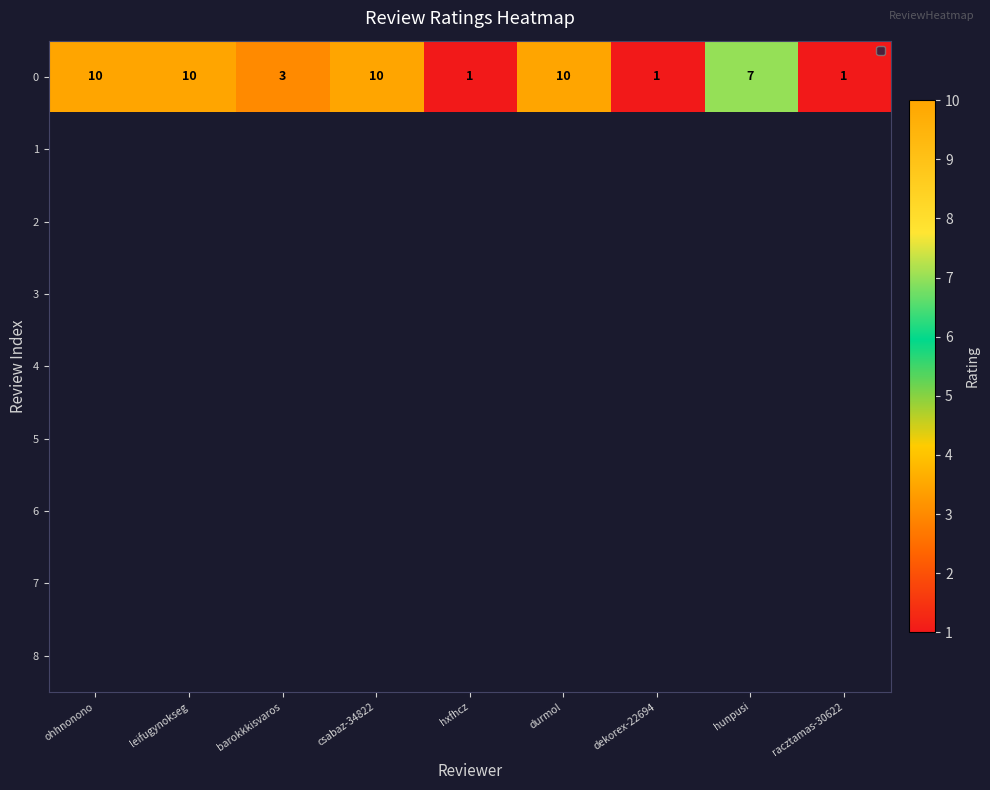

What is the minimum value shown in the chart?

1.0